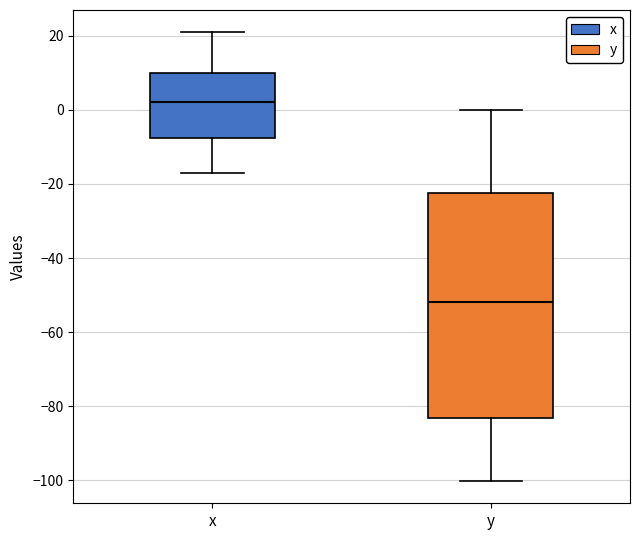

Which box's median line is the highest?

x